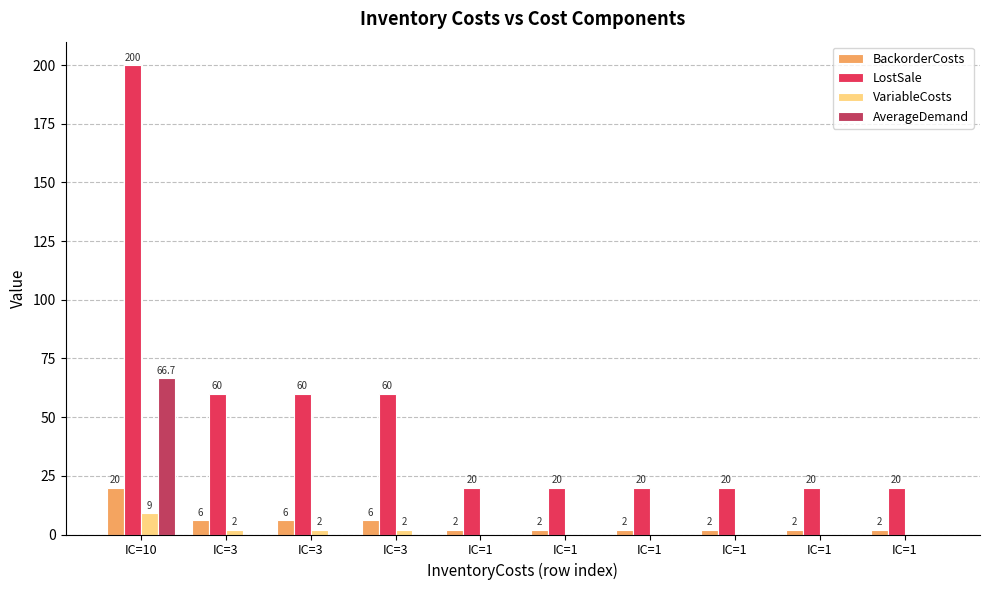

Which series has the largest total across all categories?

LostSale